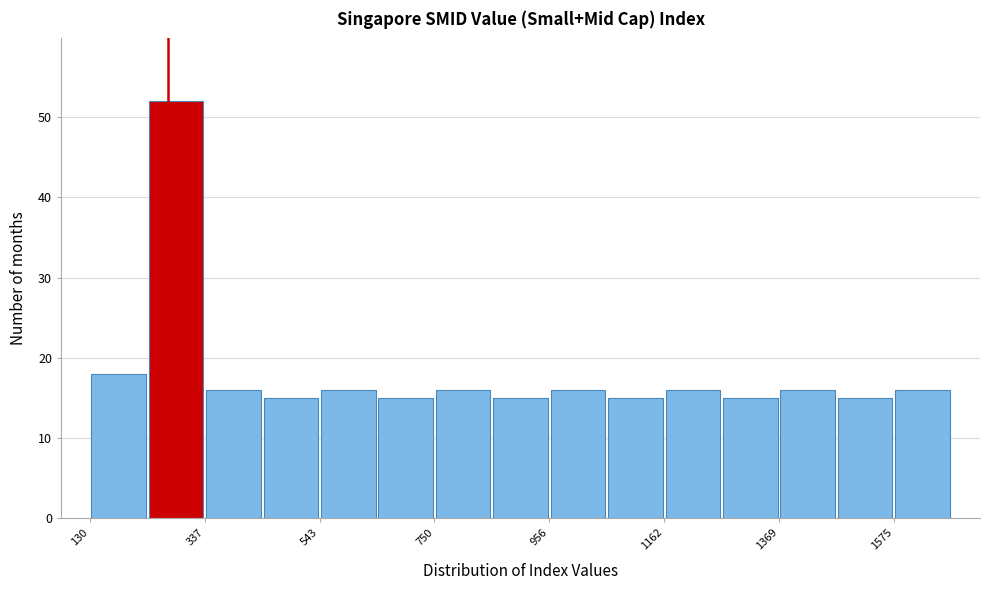

Read against the x-axis, roughly where is the centre of the tallest bar?

300